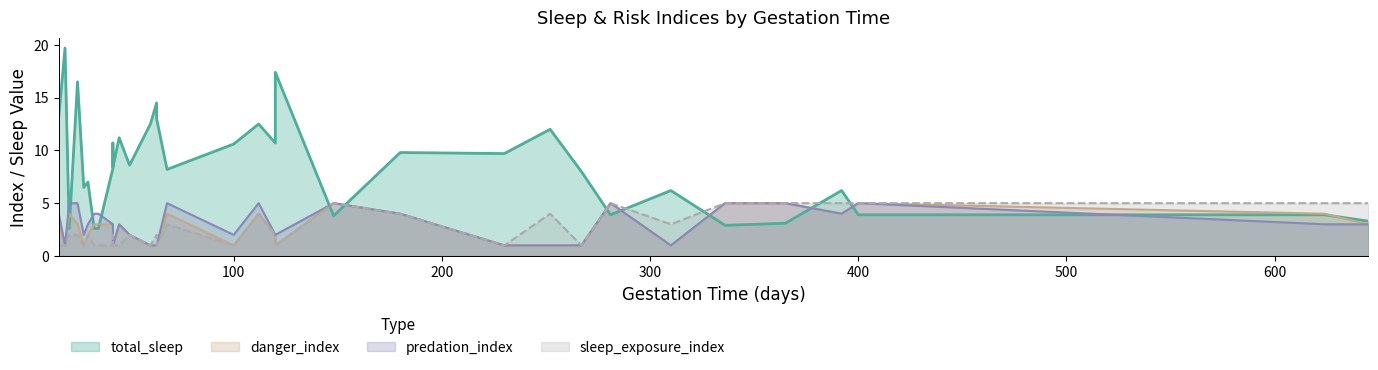

What is the sum of the sleep_exposure_index values at 25 and 310?

5.0